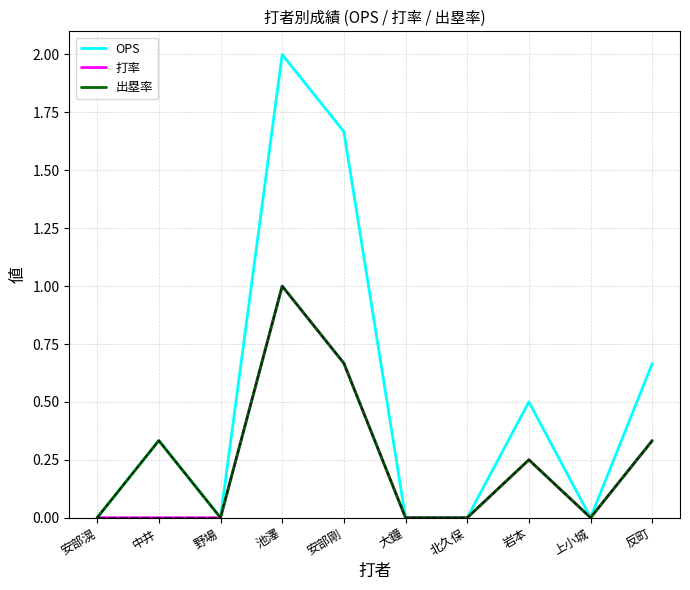

Which series has the widest spread of values?

OPS